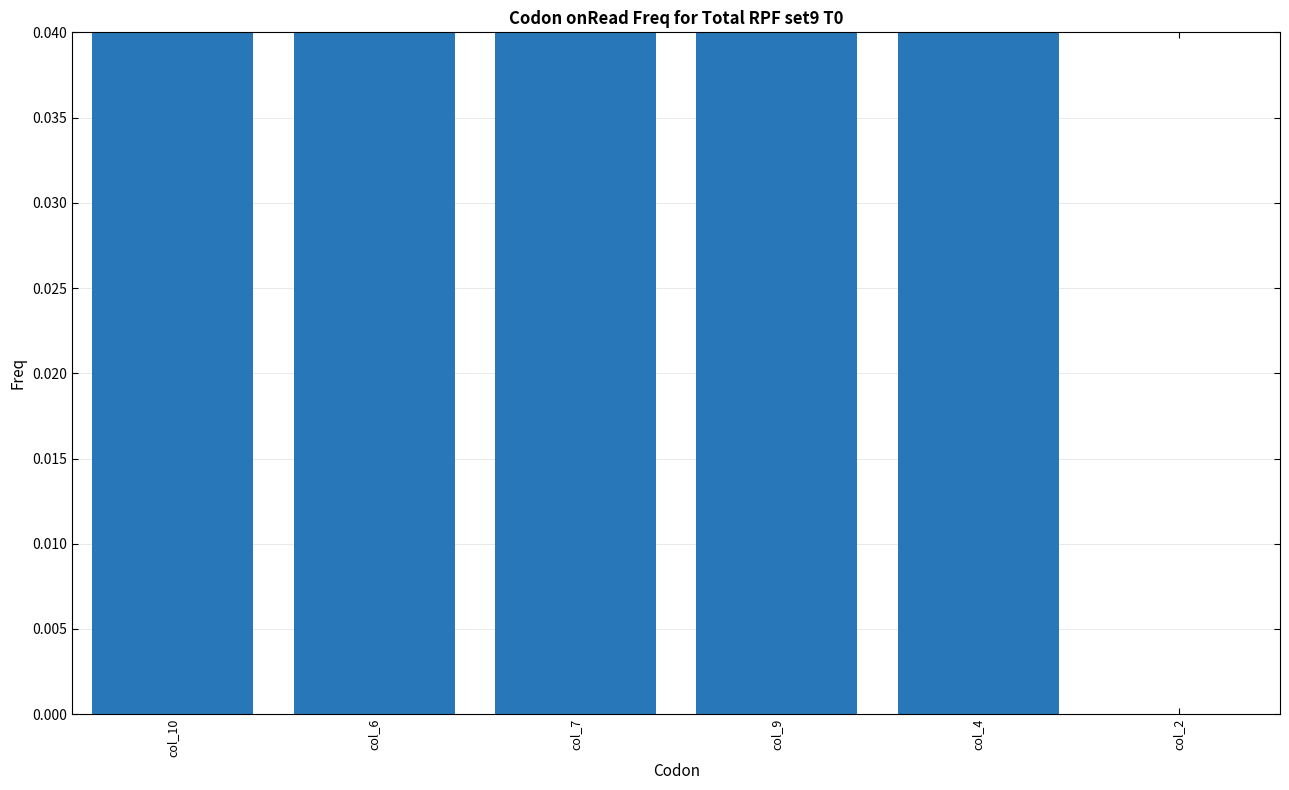

What is the label of the 6th bar from the left?

col_2